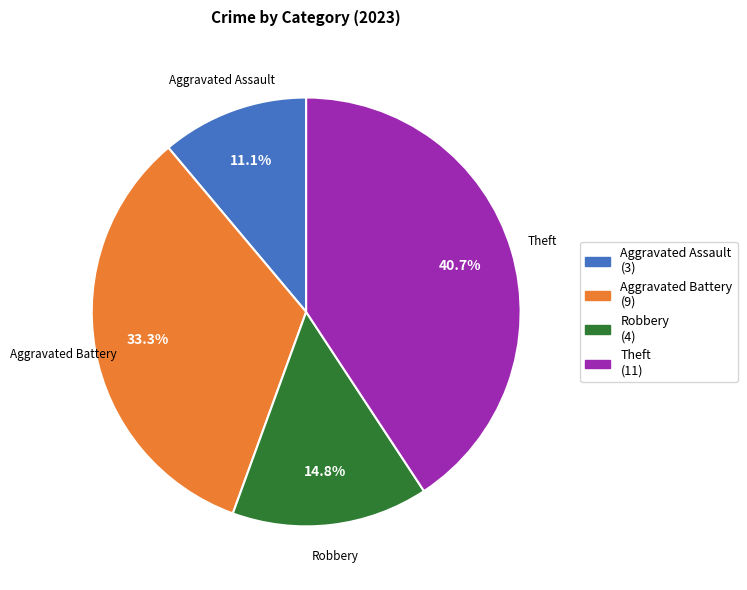

Approximately how many times larger is the value at Aggravated Battery compared to Robbery?

2.2